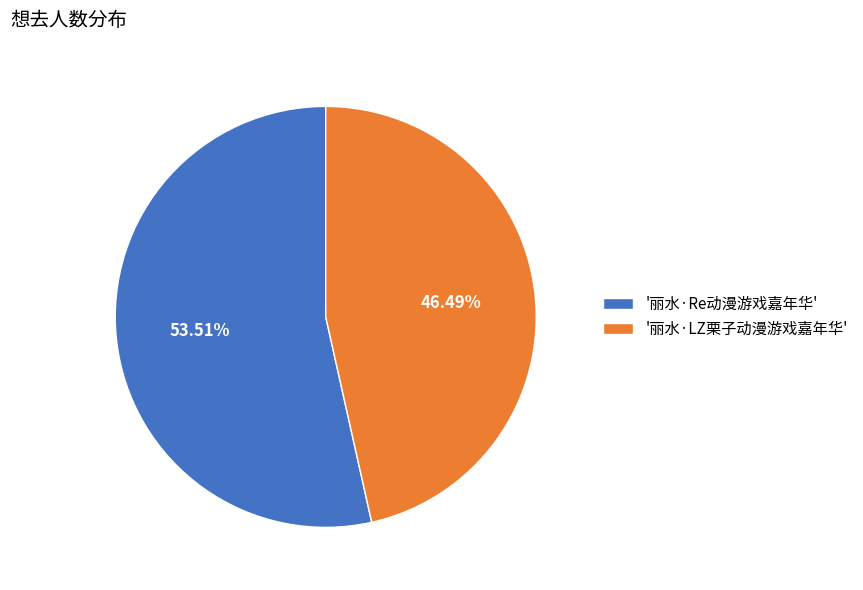

Combined, do '丽水·Re动漫游戏嘉年华' and '丽水·LZ栗子动漫游戏嘉年华' account for over 50%?

Yes